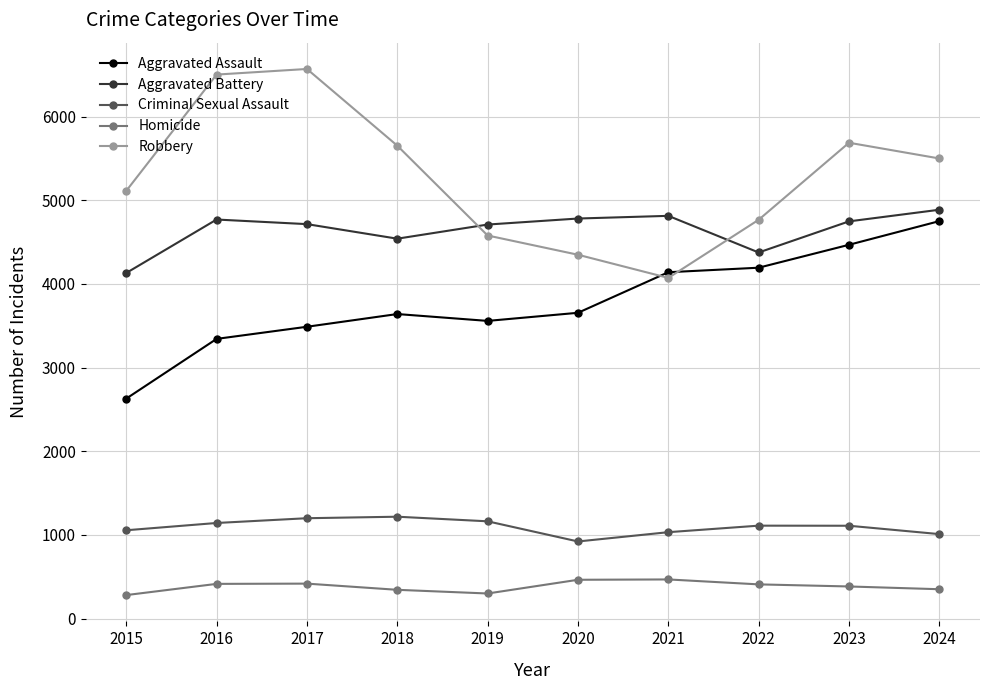

What is the value of the Criminal Sexual Assault point at the 1st from the left?

1055